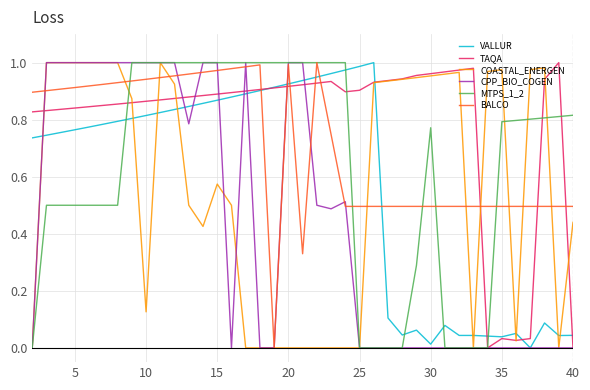

Which series has the largest range (max minus min)?

CPP_BIO_COGEN